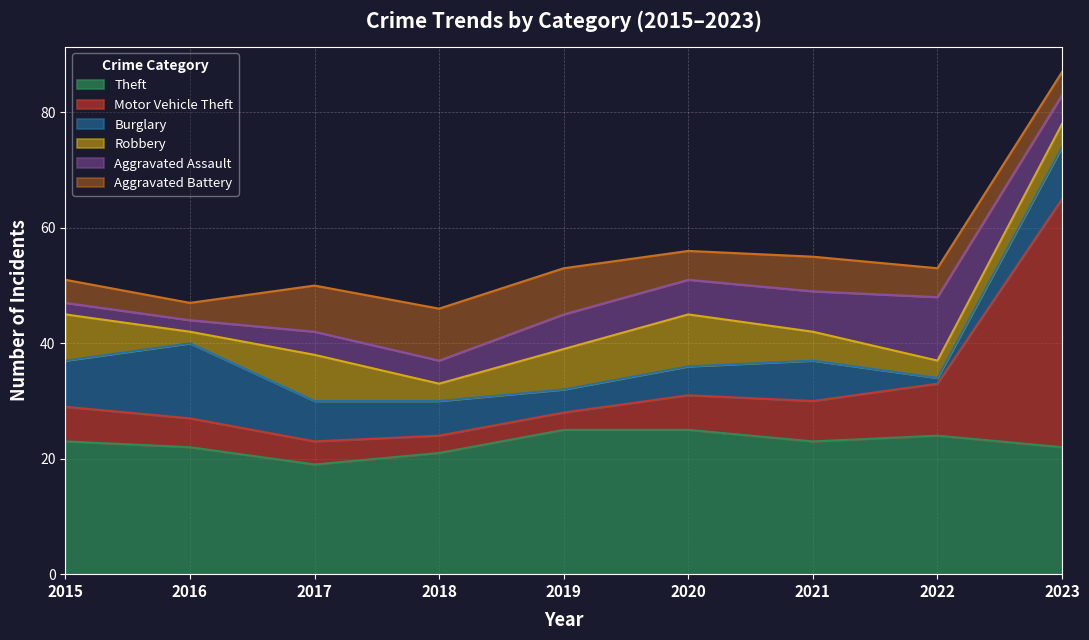

Reading left to right, what are all the values shown in this chart?

Theft: 23	22	19	21	25	25	23	24	22
Motor Vehicle Theft: 6	5	4	3	3	6	7	9	43
Burglary: 8	13	7	6	4	5	7	1	9
Robbery: 8	2	8	3	7	9	5	3	4
Aggravated Assault: 2	2	4	4	6	6	7	11	5
Aggravated Battery: 4	3	8	9	8	5	6	5	4